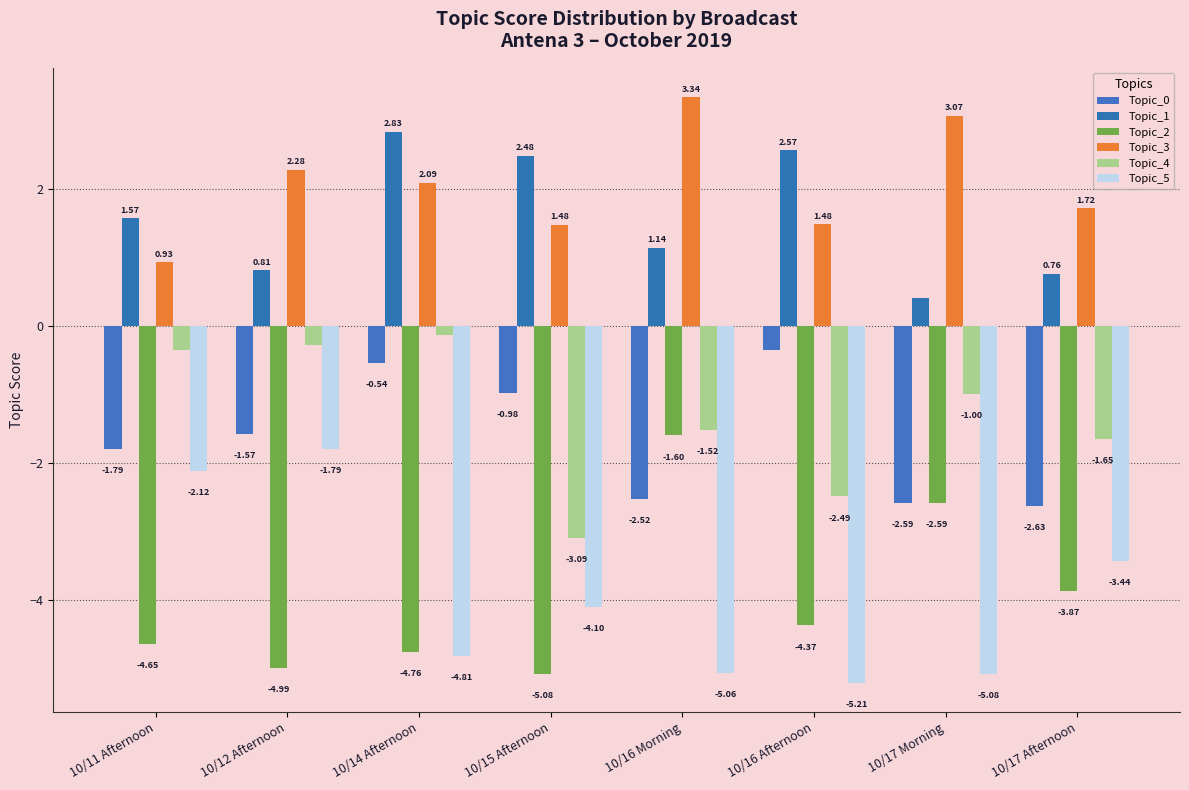

Between 10/12 Afternoon and 10/15 Afternoon, which series saw the biggest shift?

Topic_4